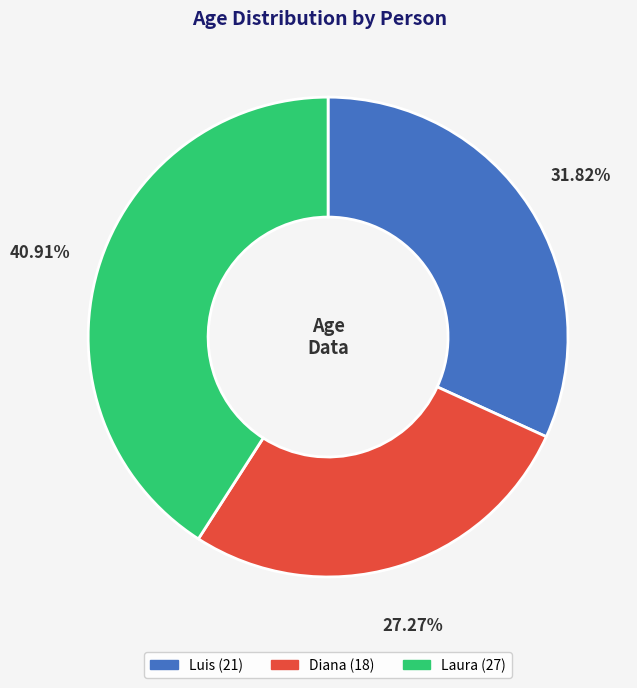

To the nearest percent, what percentage of the pie is Laura?

41%